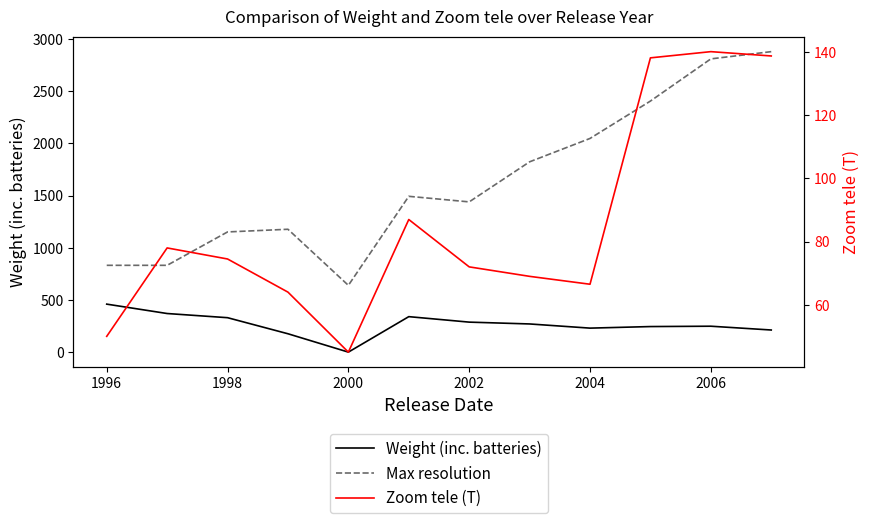

Which series has the widest spread of values?

Max resolution